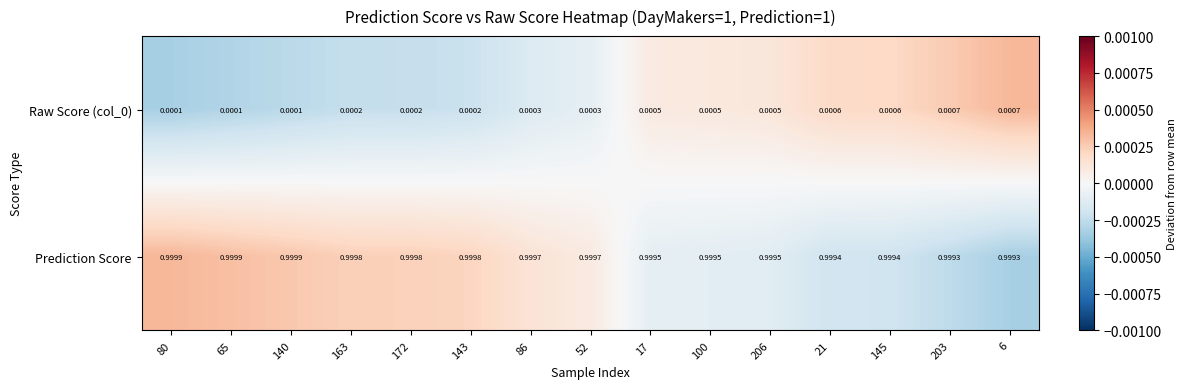

Which series has the largest total across all categories?

Prediction Score